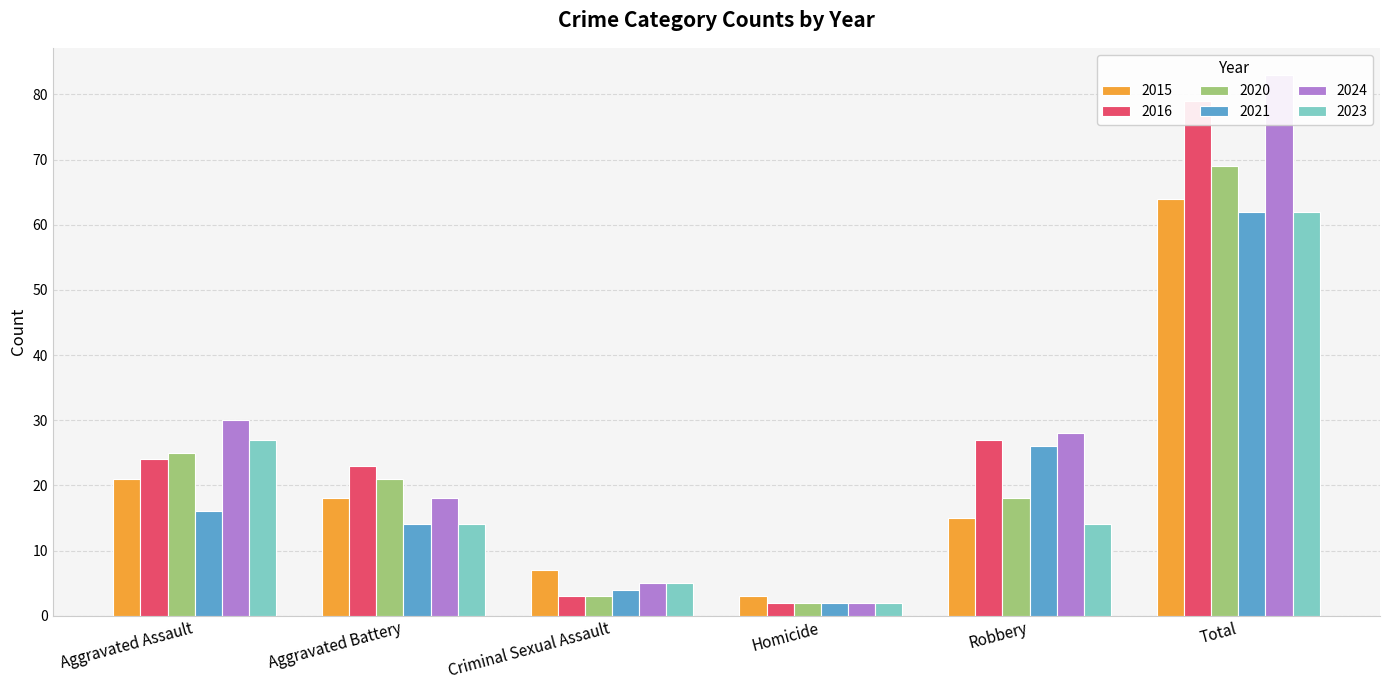

What is the sum of all 2024 values?

166